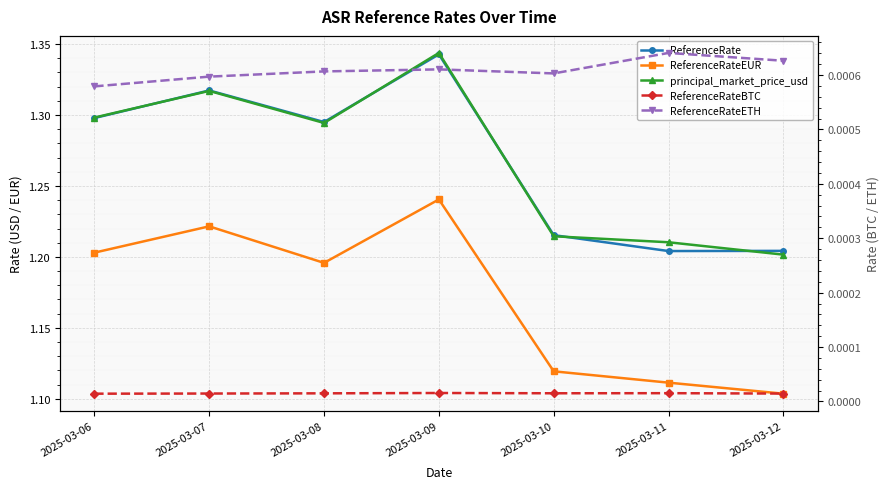

Reading right to left, list all the values displayed in this chart.

ReferenceRate: 1.2	1.2	1.2	1.3	1.3	1.3	1.3
ReferenceRateEUR: 1.1	1.1	1.1	1.2	1.2	1.2	1.2
principal_market_price_usd: 1.2	1.2	1.2	1.3	1.3	1.3	1.3
ReferenceRateBTC: 0.0	0.0	0.0	0.0	0.0	0.0	0.0
ReferenceRateETH: 0.0	0.0	0.0	0.0	0.0	0.0	0.0